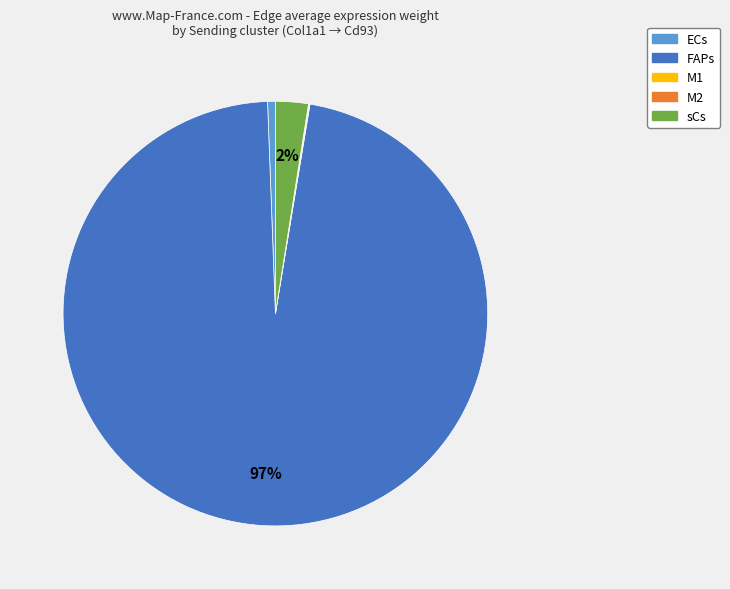

Is it true that FAPs is 97% of the pie?

True